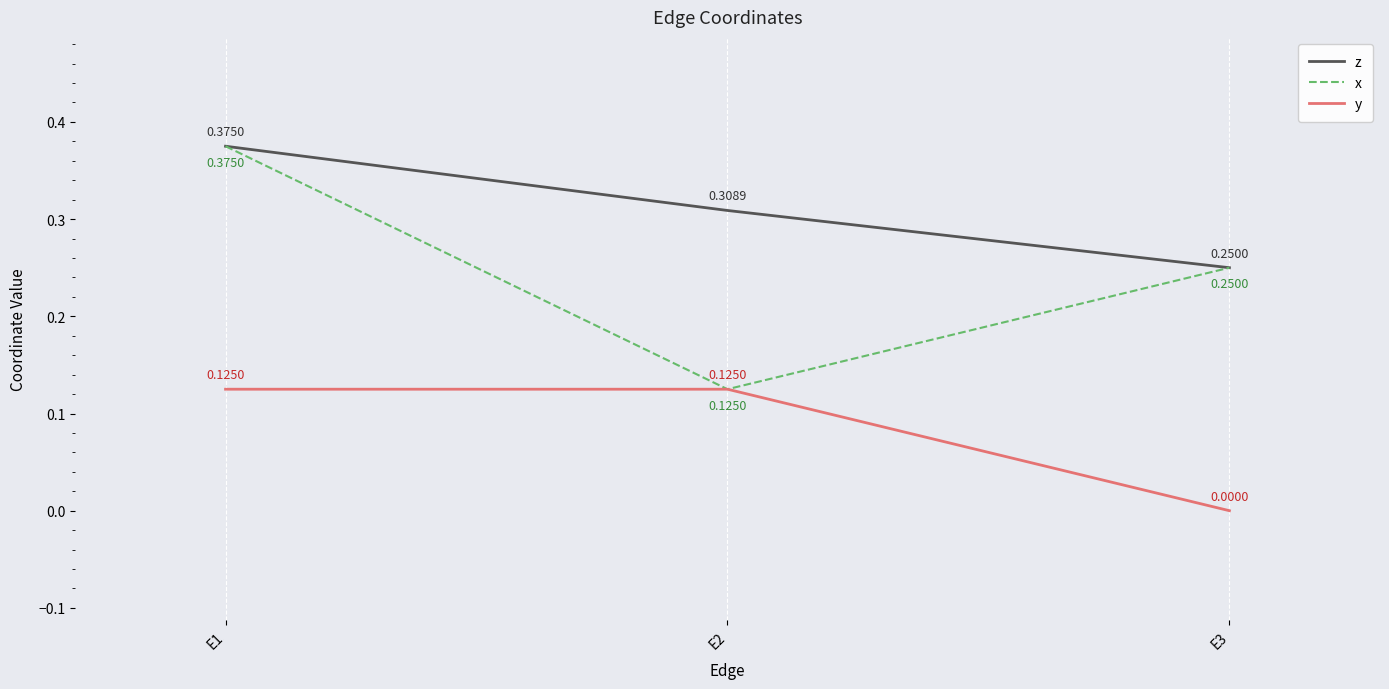

Which series has the widest spread of values?

x